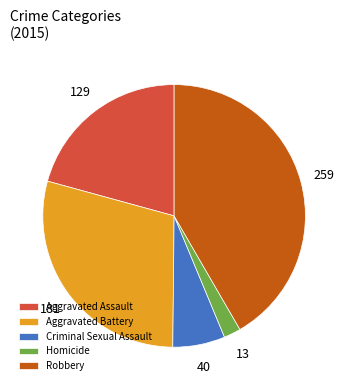

Is it true that Aggravated Assault is 21% of the pie?

True